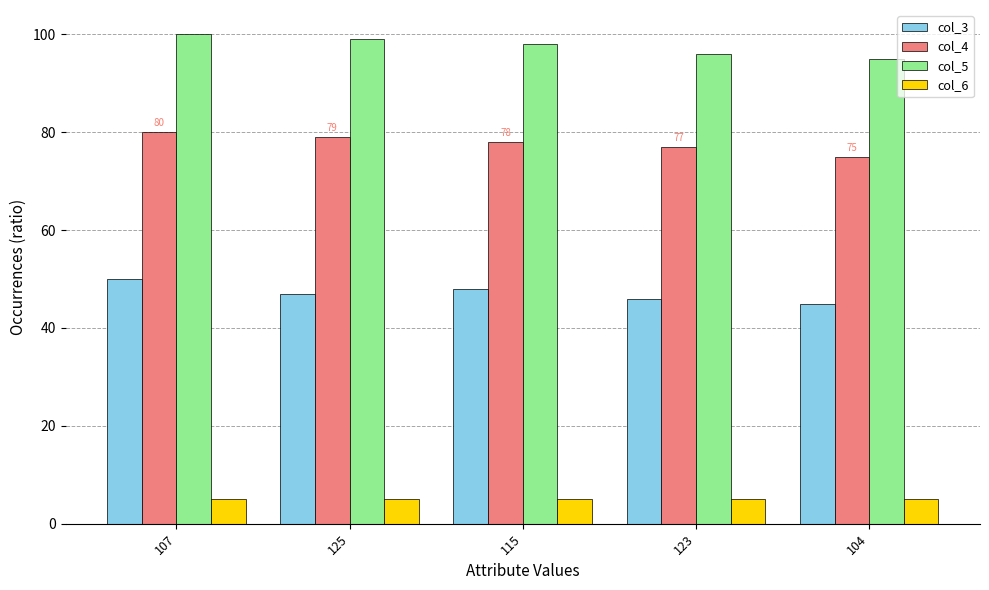

What is the spread (max minus min) of values at 115?

93